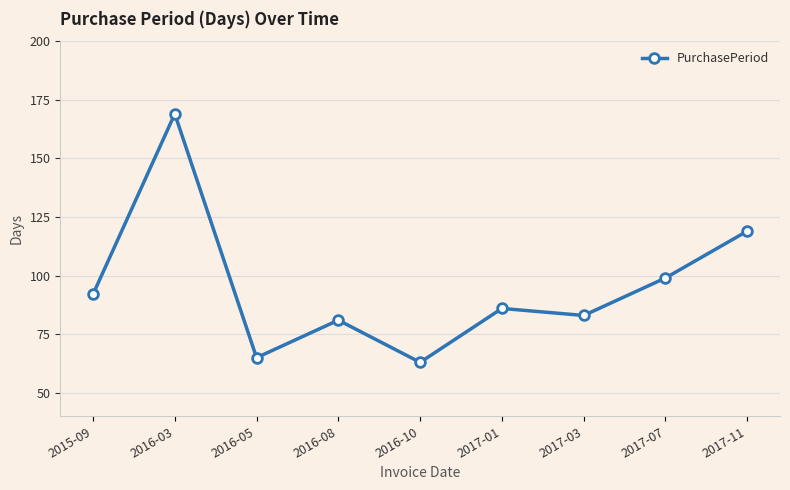

What is the change in value from 2016-08 to 2017-07?

+18